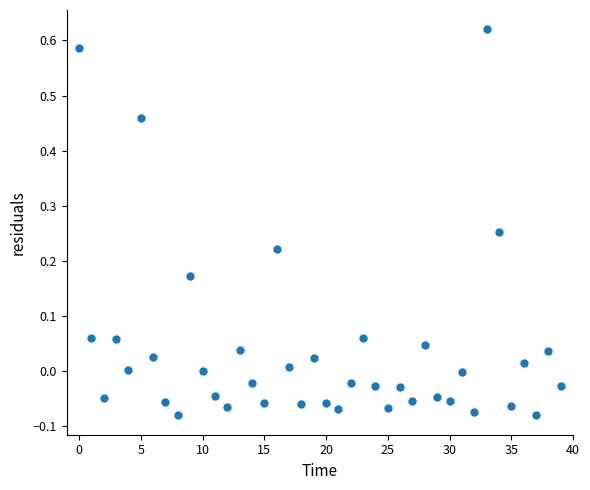

What is the range of Y values (max minus min)?

0.7